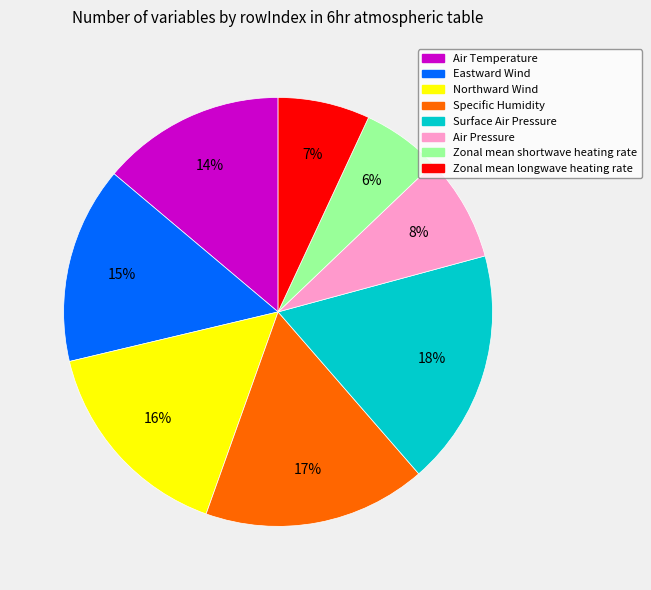

How many segments does this pie chart have?

8